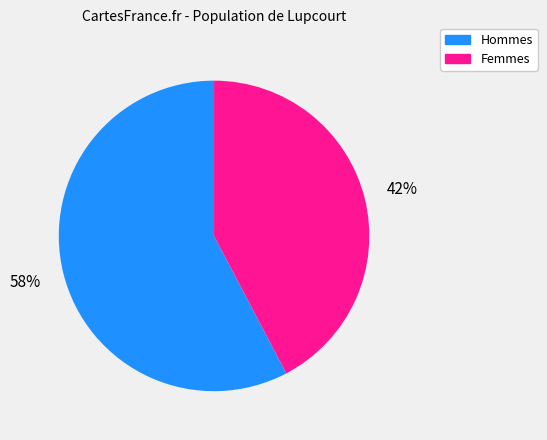

How many slices are in this pie chart?

2